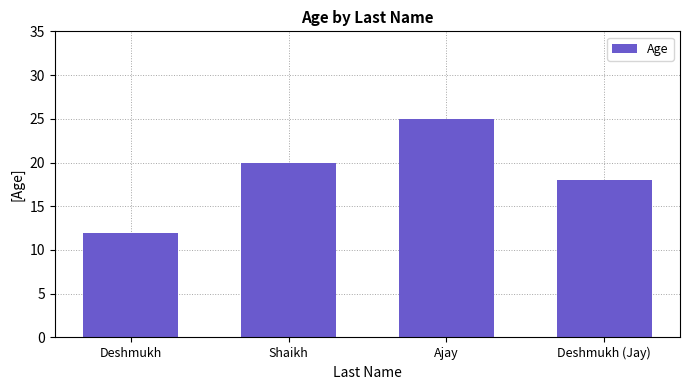

At which category does the chart reach its minimum across all series?

Deshmukh